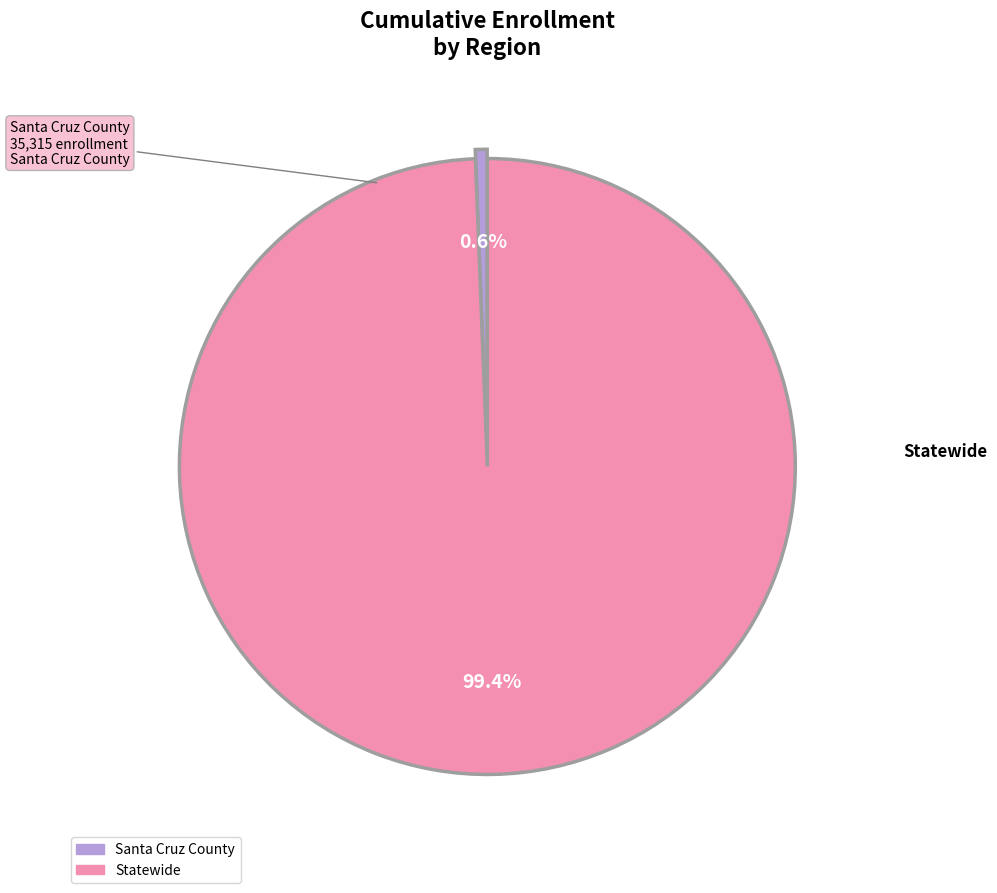

Which has a higher value, Santa Cruz County or Statewide?

Statewide